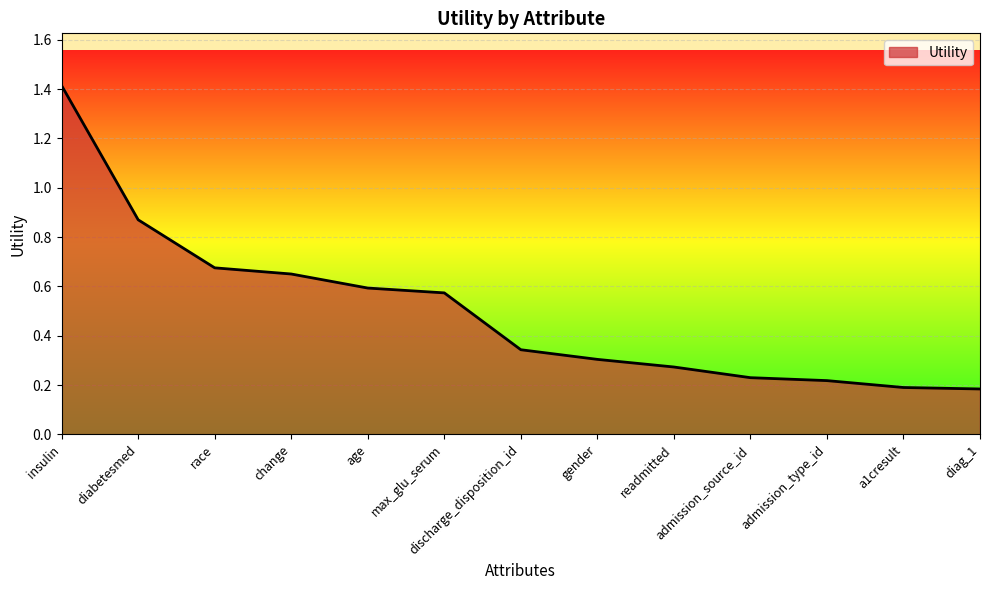

How many series are shown in this chart?

1